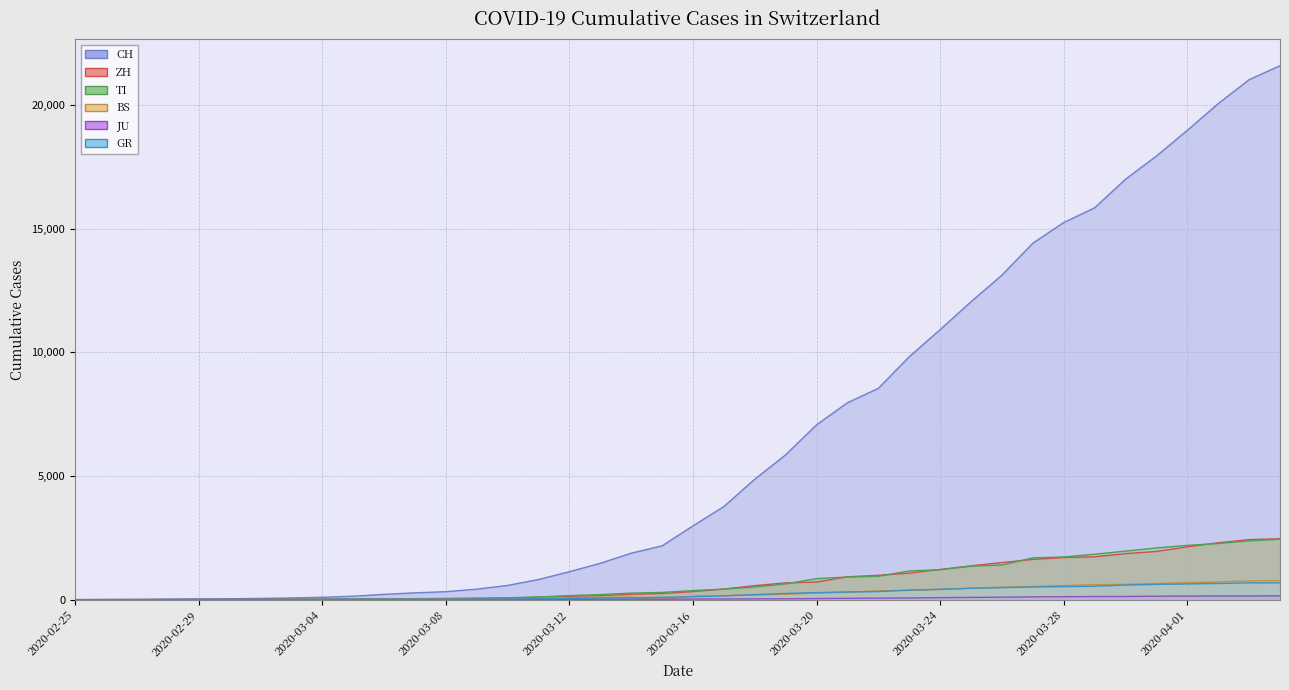

True or false: JU and ZH intersect in this chart.

False